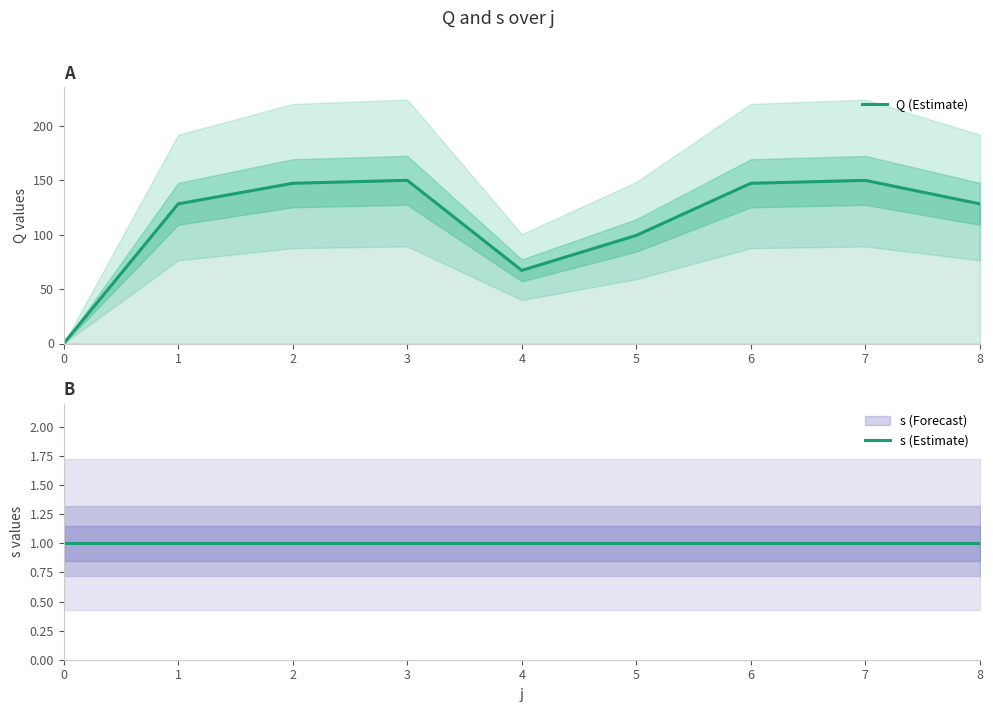

What is the greatest value displayed?

150.1